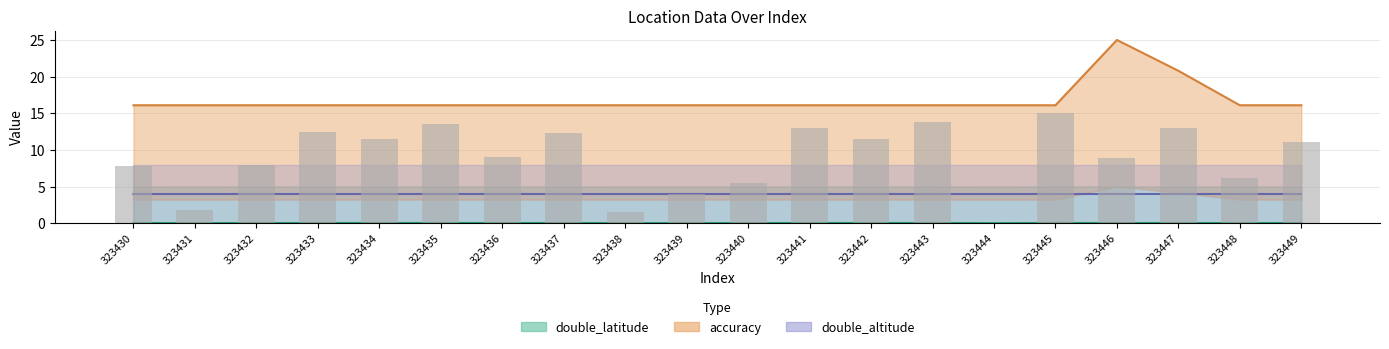

What is the difference between the maximum and minimum values in the accuracy series?

8.9